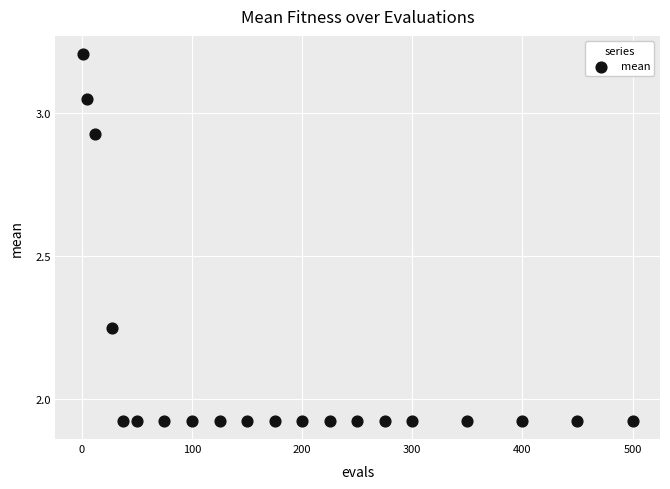

What is the range of Y values (max minus min)?

1.3